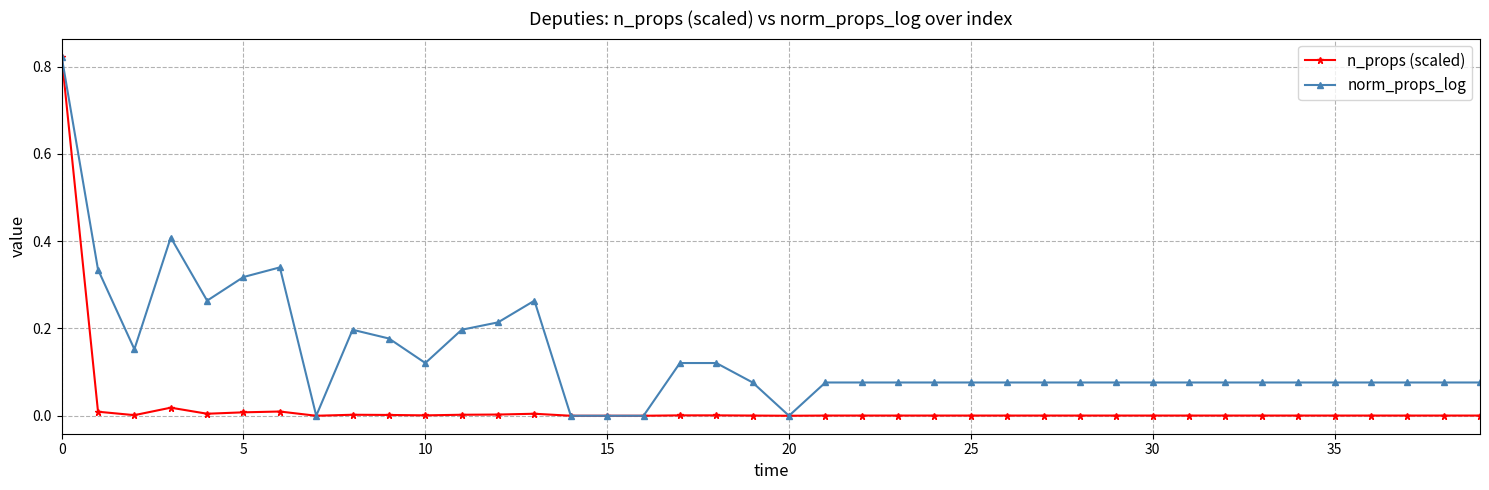

True or false: n_props (scaled) has more than 1 points higher than both neighbors.

True